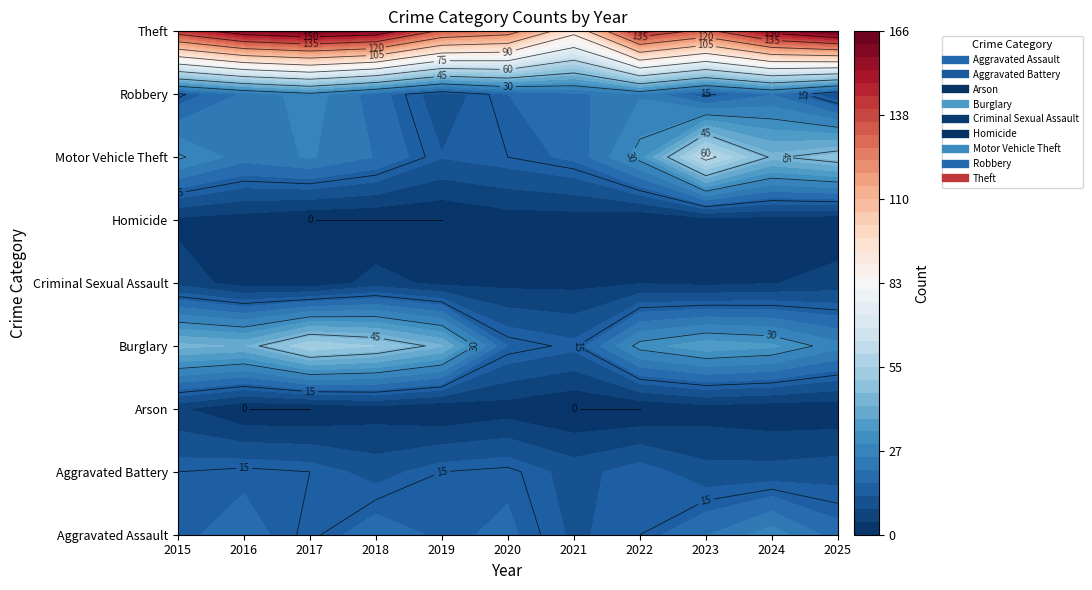

At how many categories does at least one series exceed 48?

11